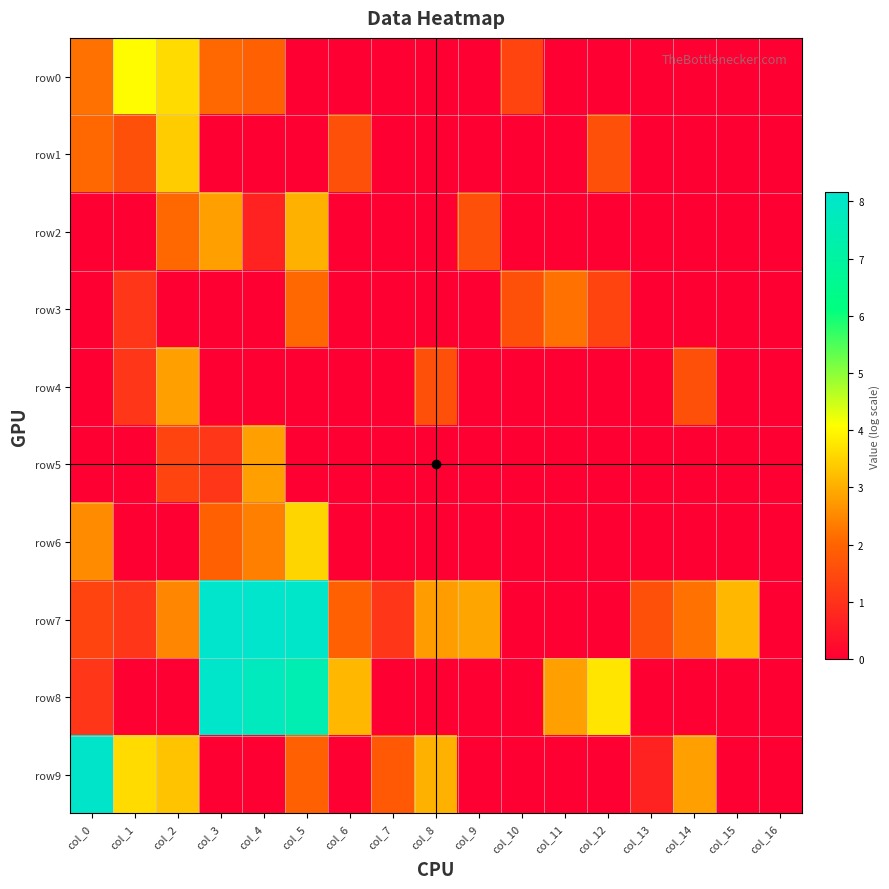

At how many categories does at least one series exceed 3?

10